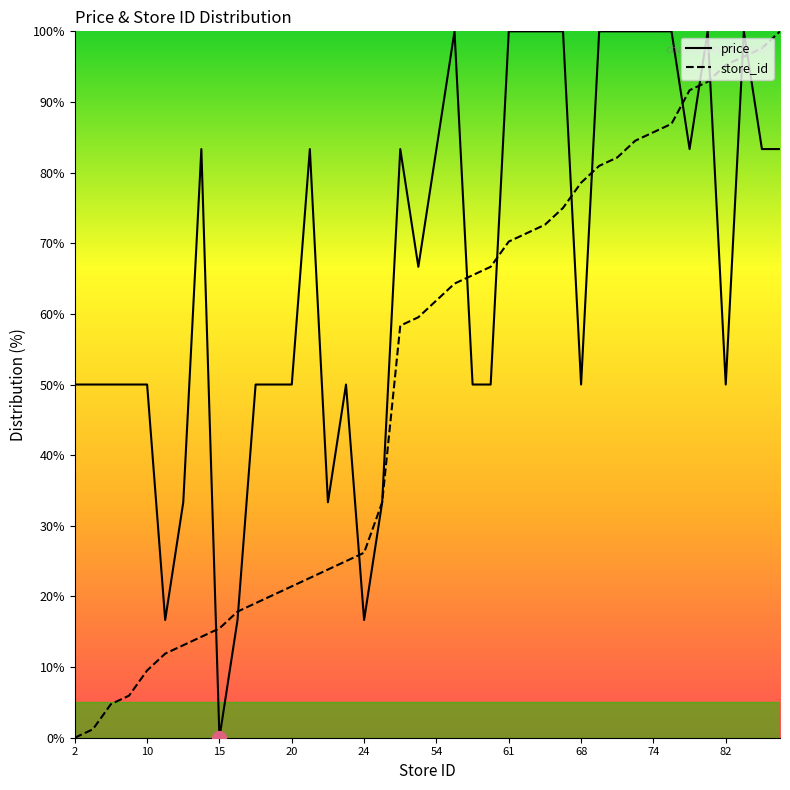

How many series are shown in this chart?

2